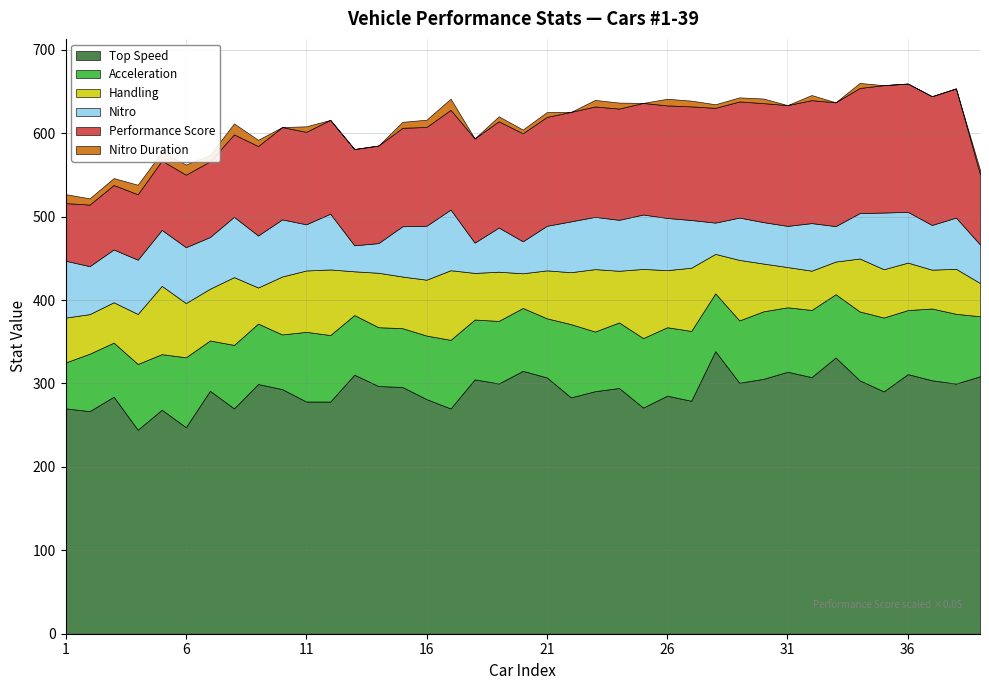

What is the spread (max minus min) of values at 28?

2746.7